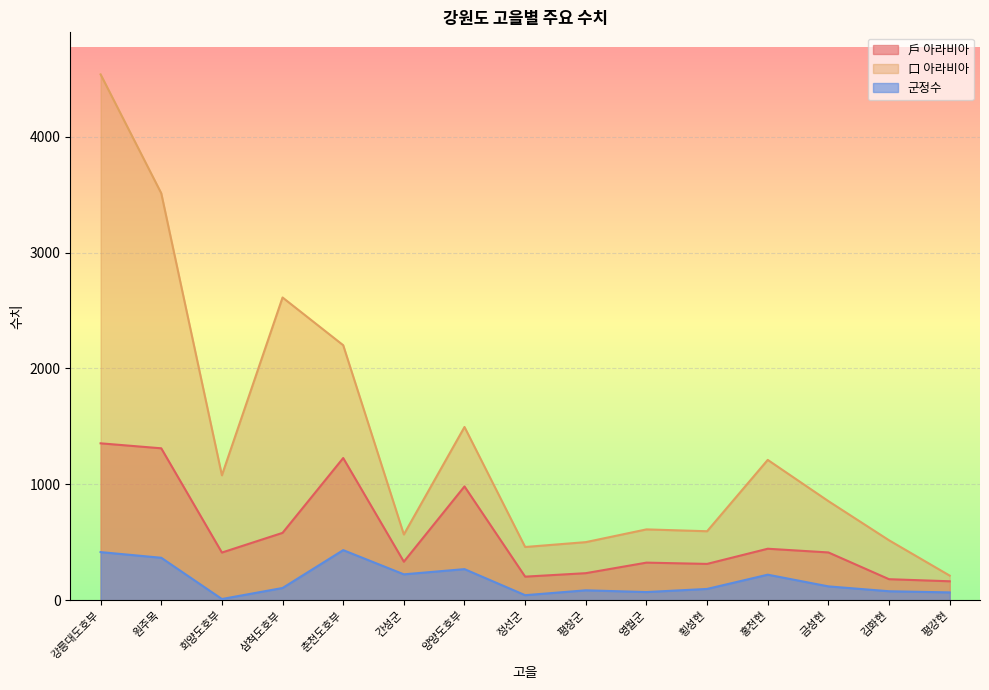

What is the difference between the maximum and minimum values in the 군정수 series?

422